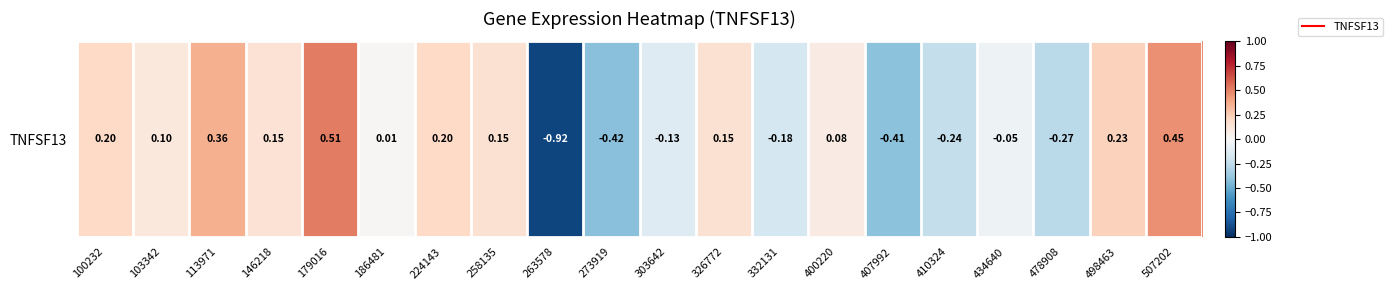

How many series are shown in this chart?

1